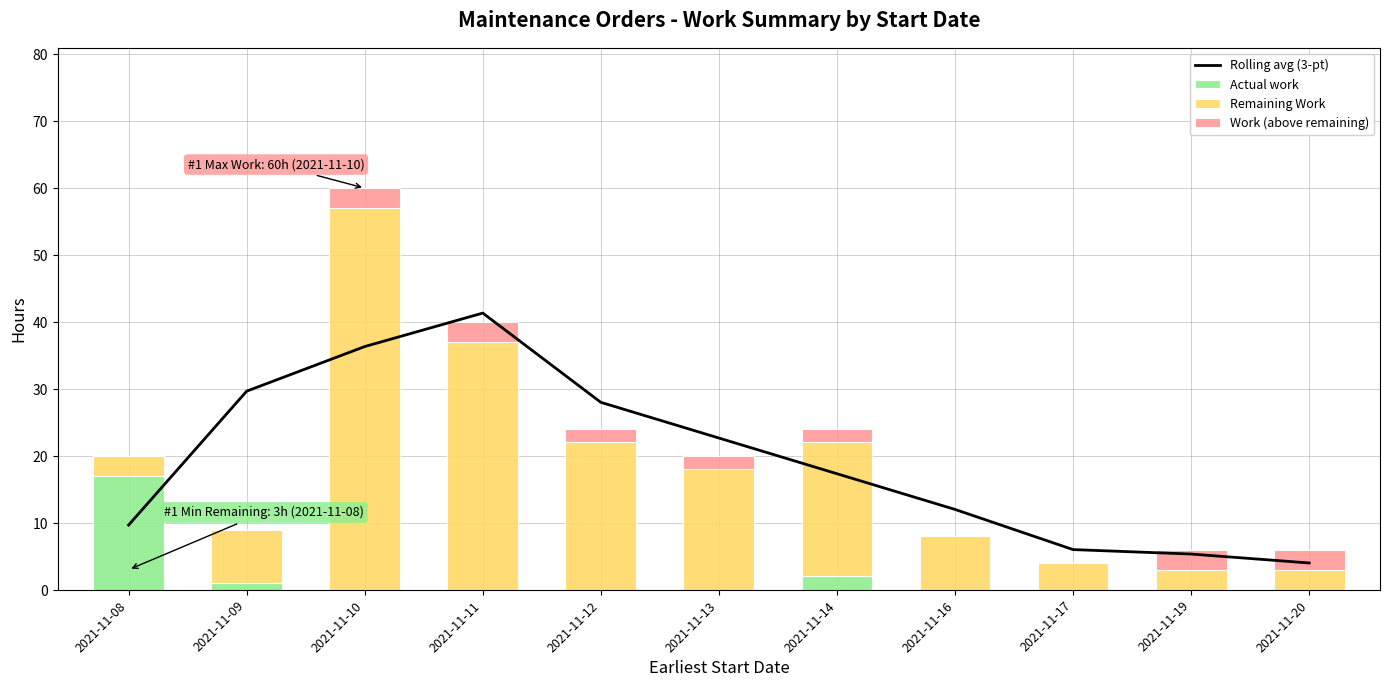

At which label does Rolling avg (3-pt) first exceed 17?

2021-11-09